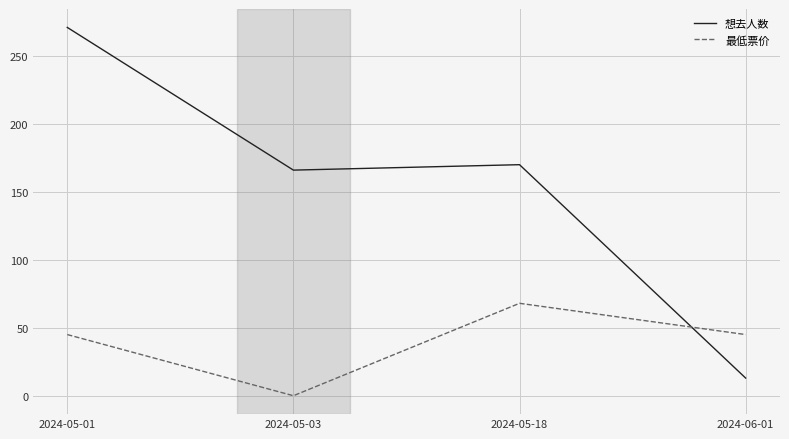

Read the 最低票价 value at 2024-06-01.

45